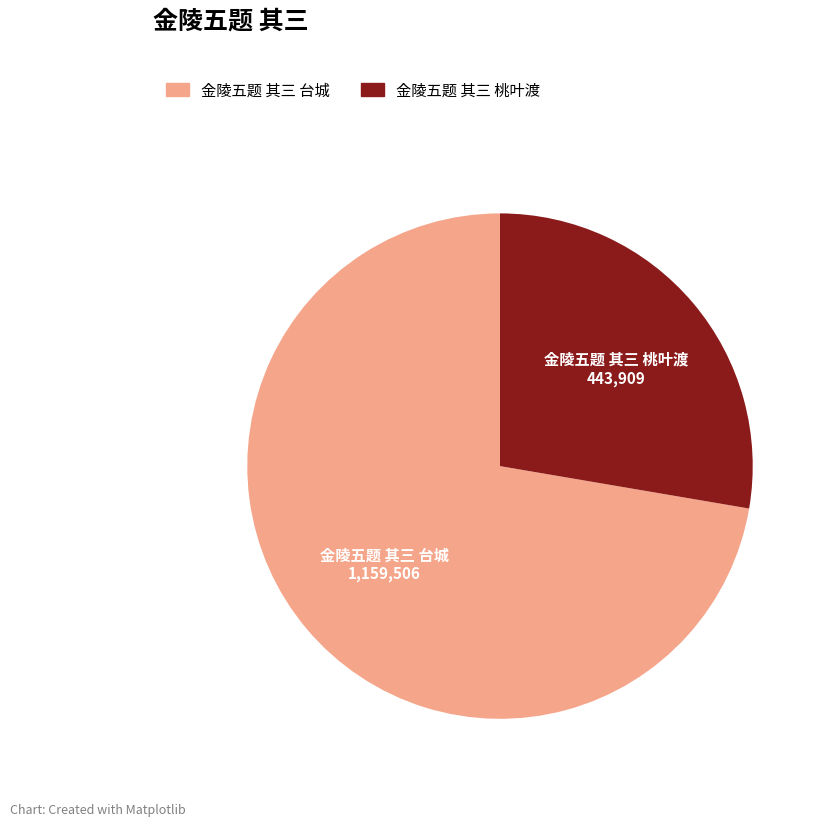

Which has a higher value, 金陵五题 其三 台城 or 金陵五题 其三 桃叶渡?

金陵五题 其三 台城